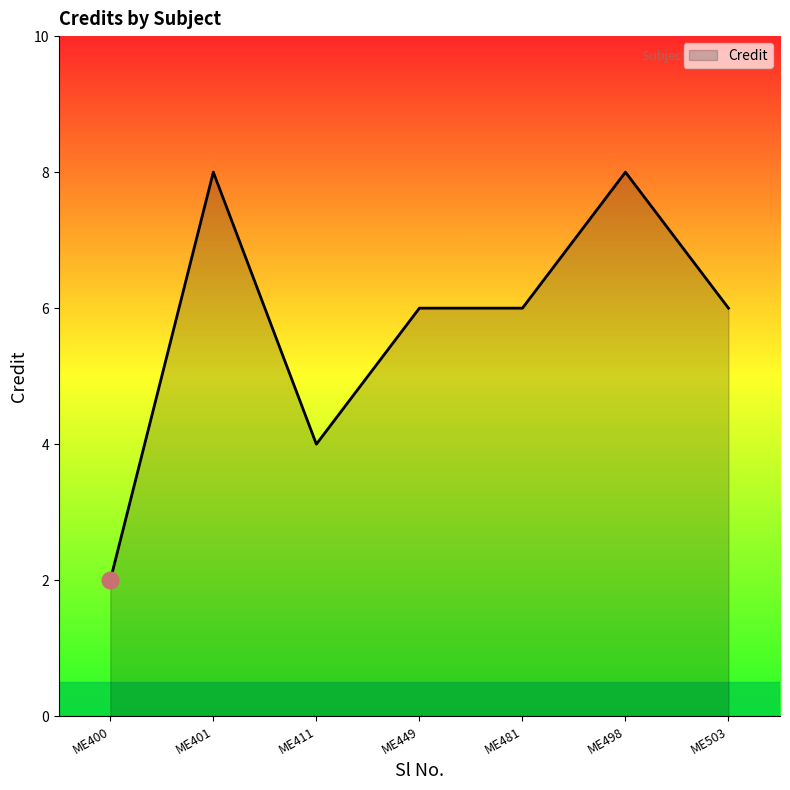

The value at ME400 is 3. True or false?

False